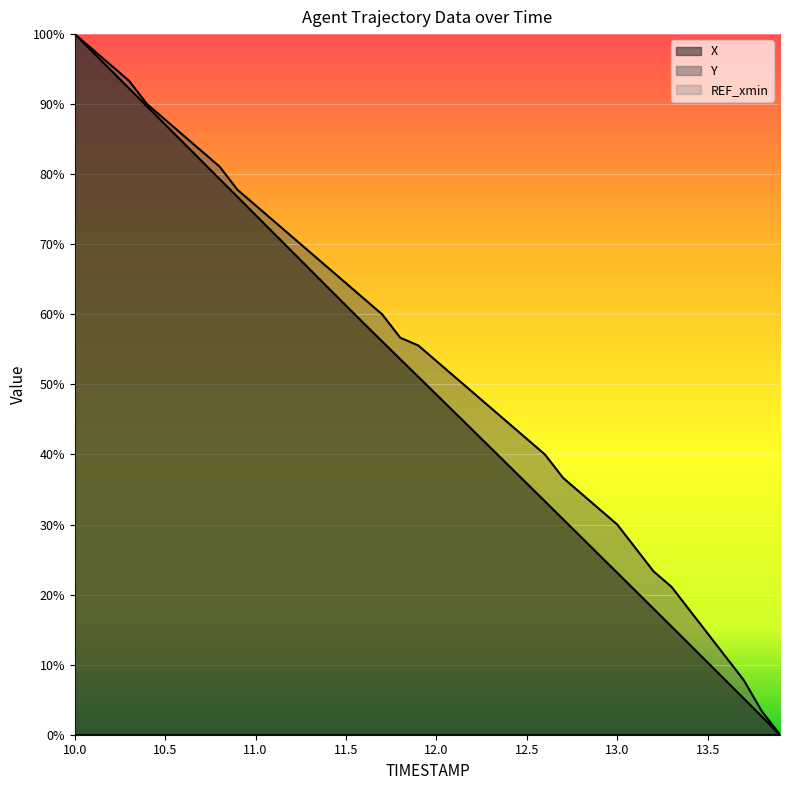

The X series shows 0.3 at 11.5. True or false?

False